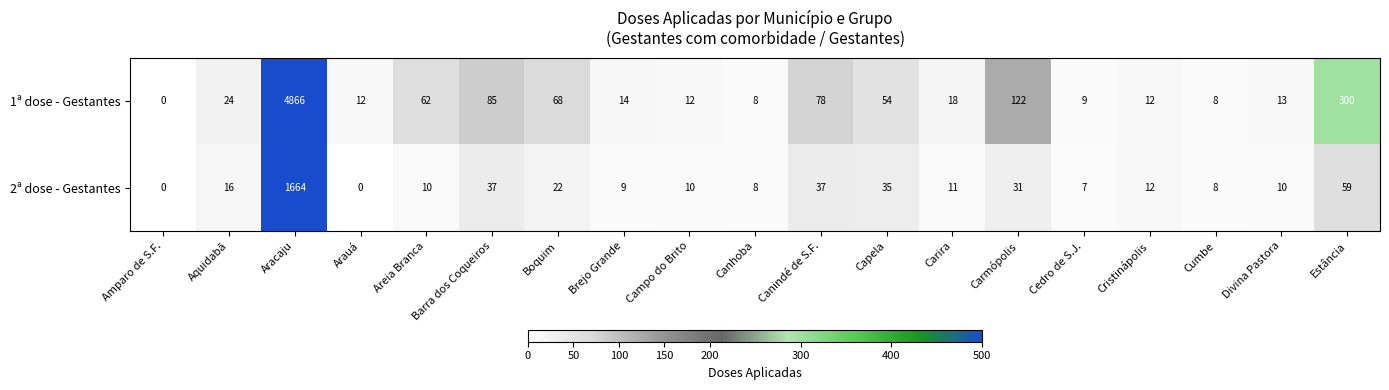

What is the maximum value for 1ª dose - Gestantes?

4866